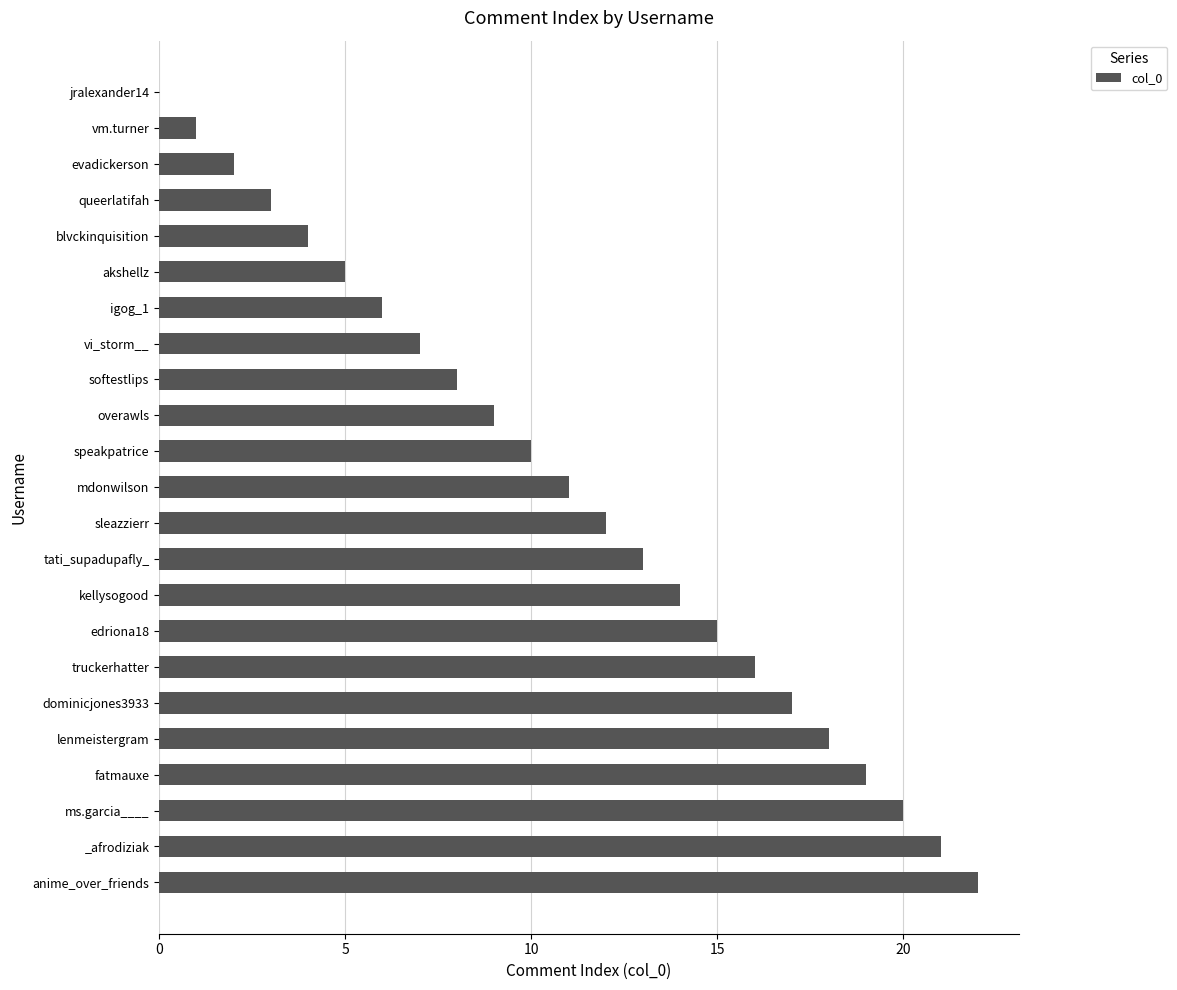

What is the sum of all values?

253